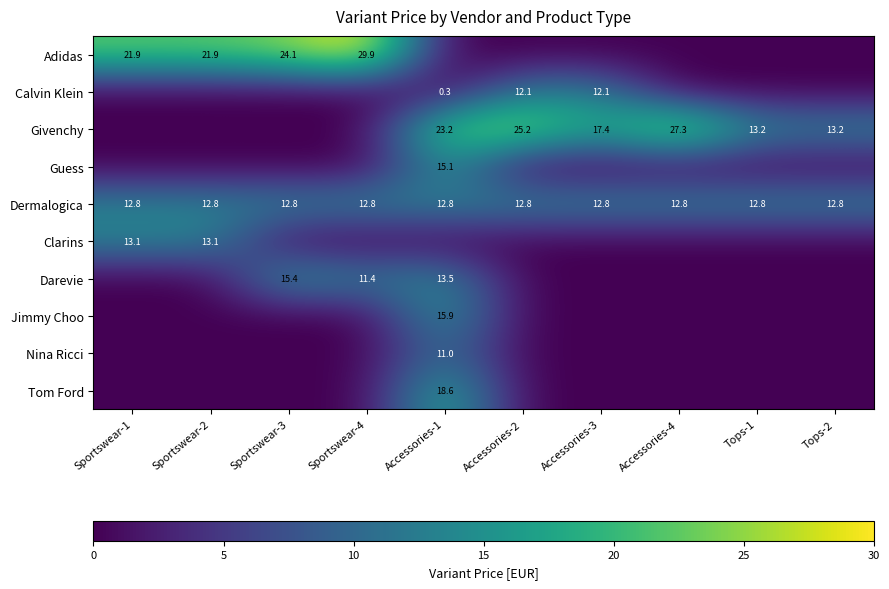

True or false: Calvin Klein has a value of 3.6 at Accessories-3.

False